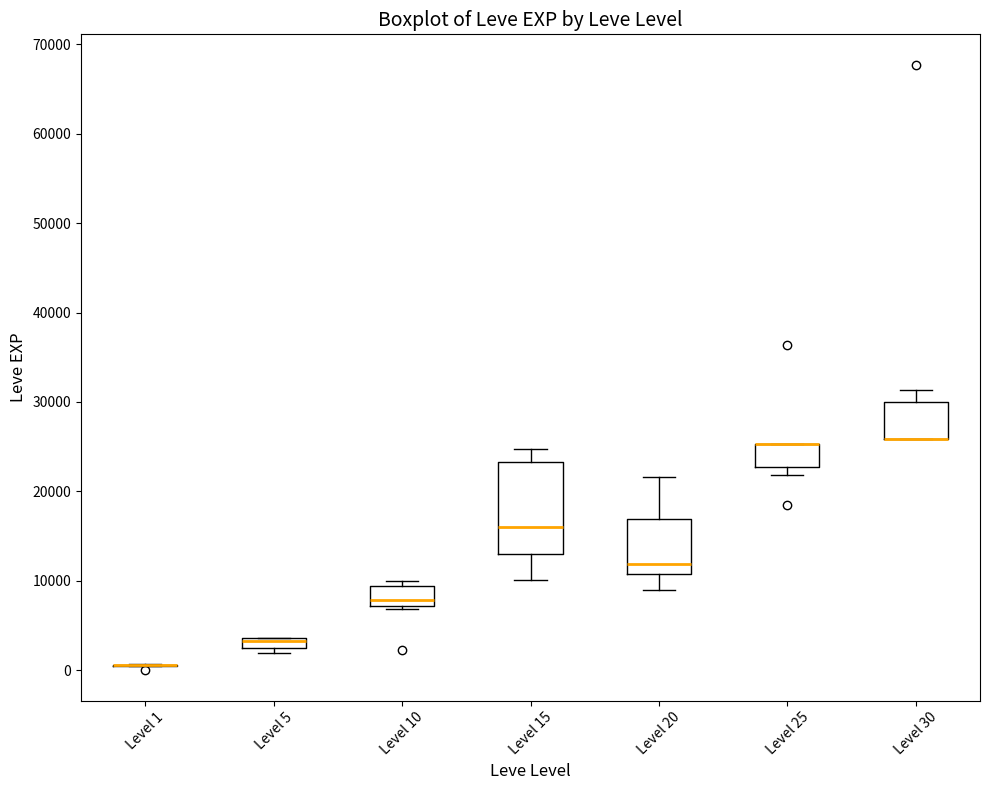

Which box is the tallest, from its lower edge to its upper edge?

Level 15